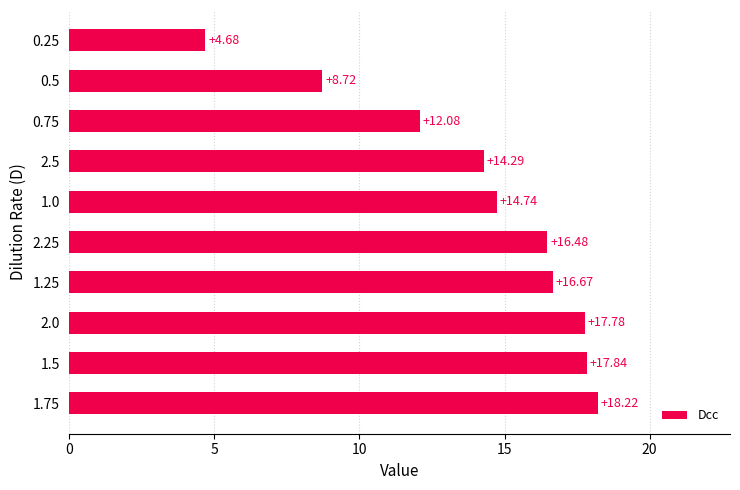

How many series are shown in this chart?

1